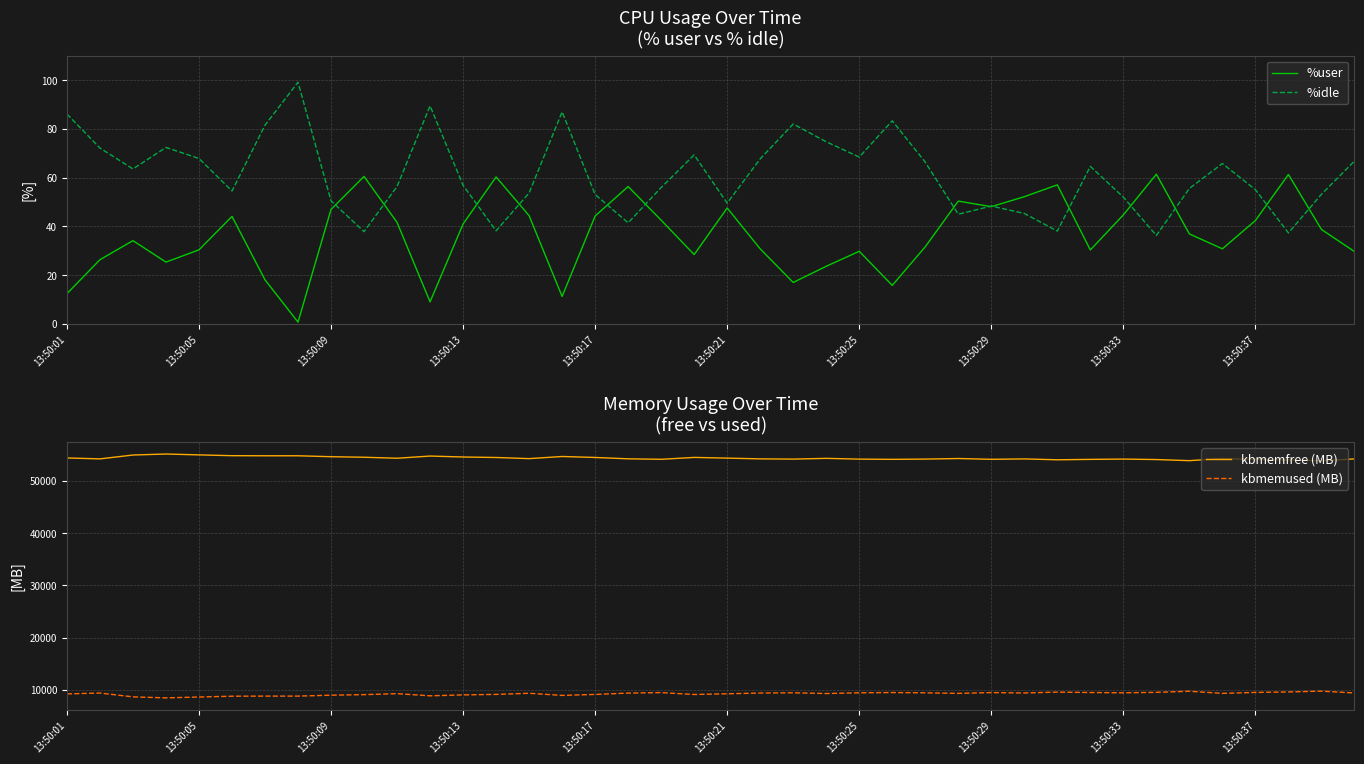

The value of kbmemused (MB) at 39 is 9392.1. True or false?

True